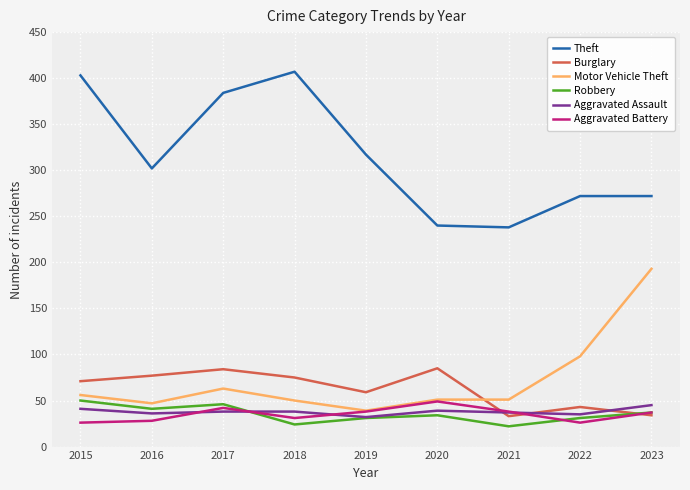

Is it true that Aggravated Assault equals 25 at 2015?

False